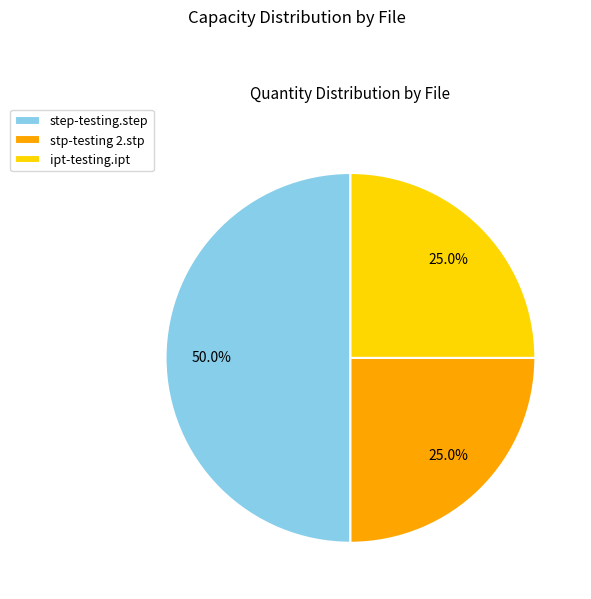

True or false: stp-testing 2.stp accounts for 13% of the total.

False